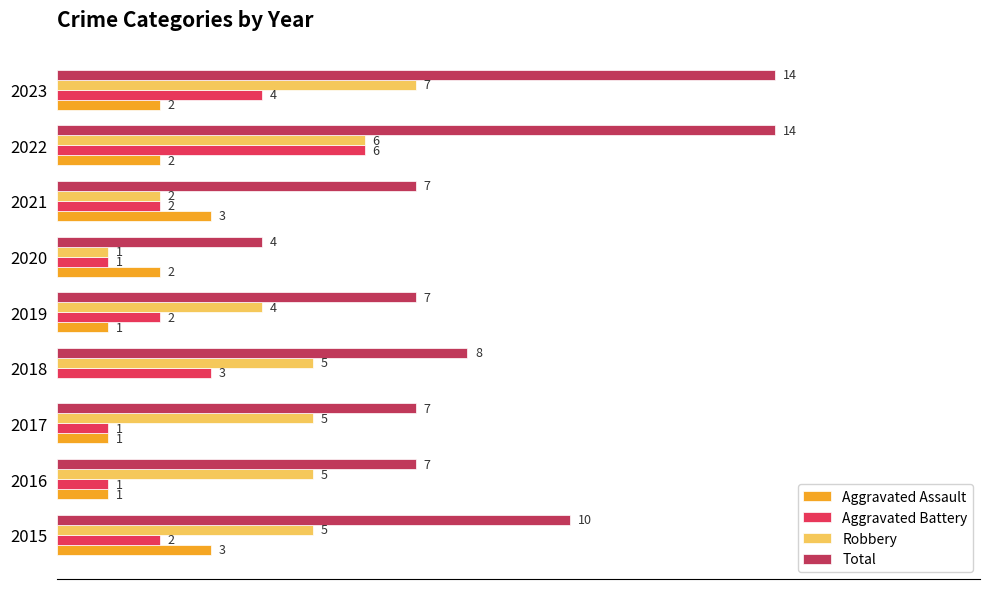

Which series has the largest total across all categories?

Total